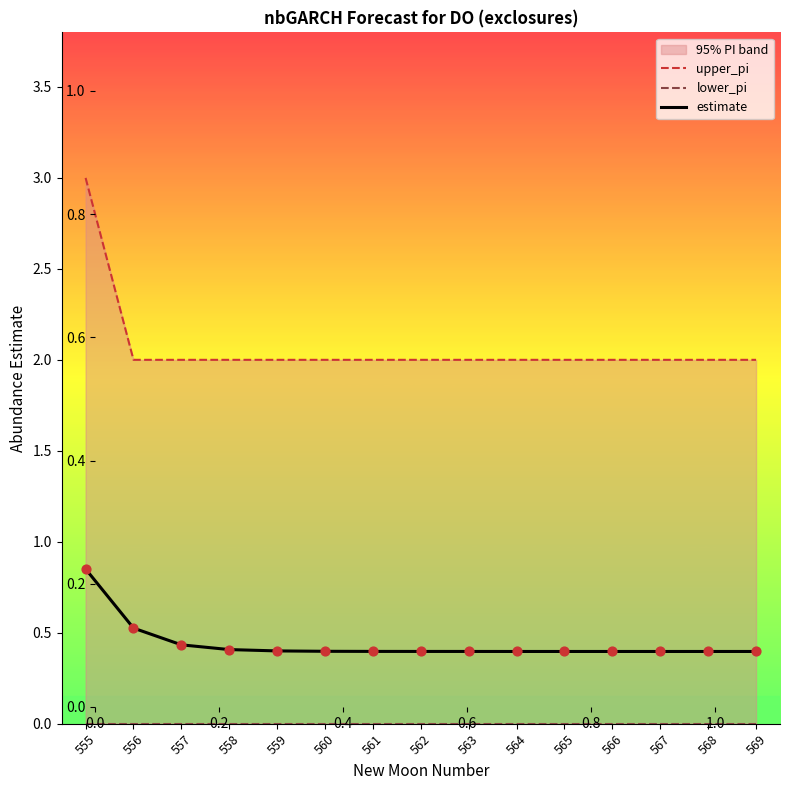

Which series has the largest total across all categories?

upper_pi